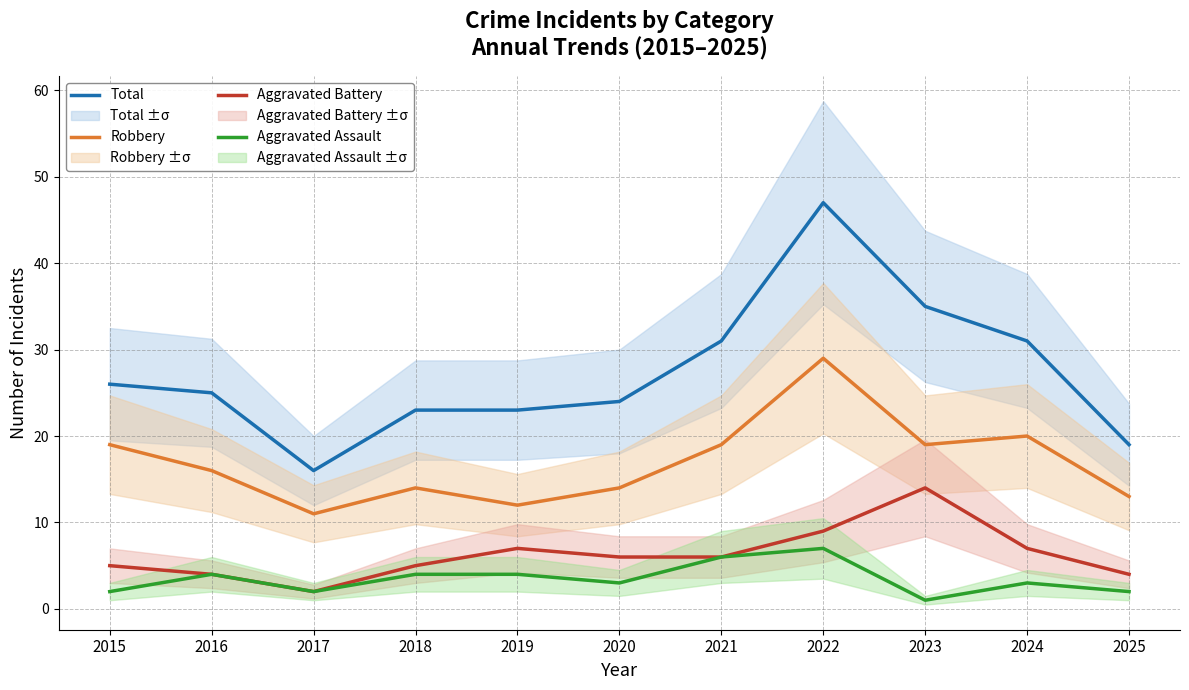

How many lines are shown in the chart?

4